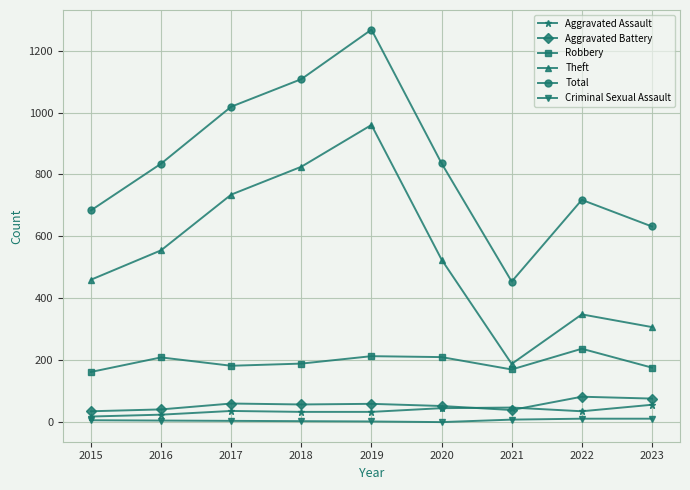

Is it true that Criminal Sexual Assault equals 3 at 2018?

True